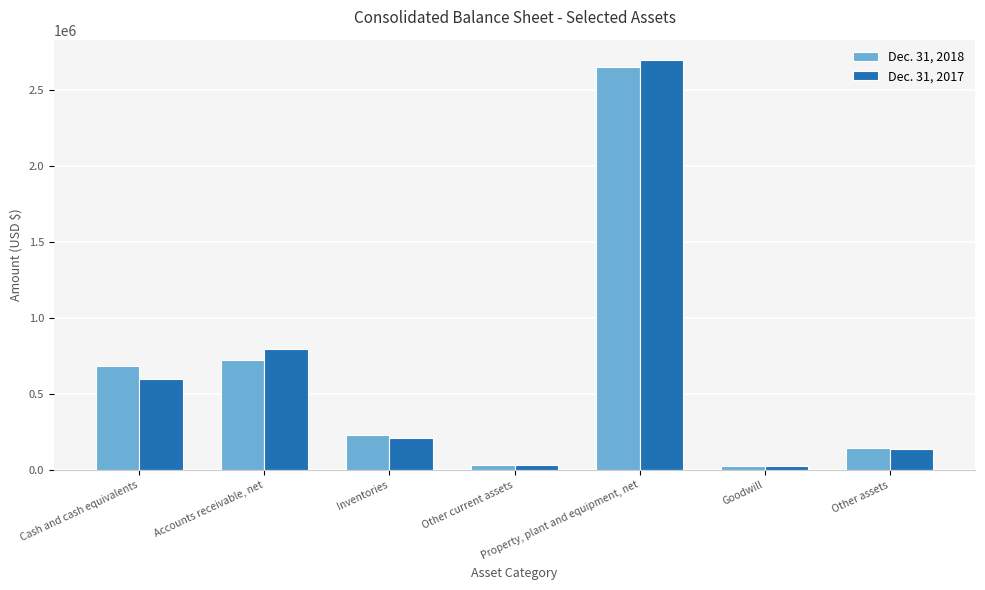

Does the chart contain stacked bars?

No